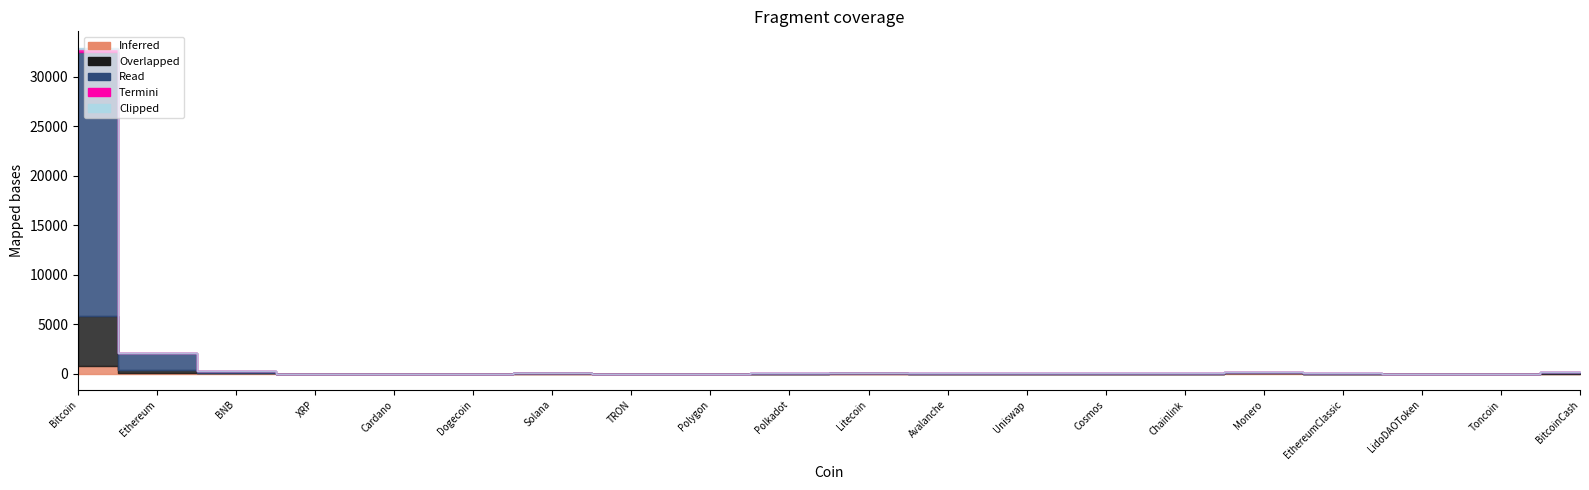

How many interior local peaks does the Inferred series have?

4